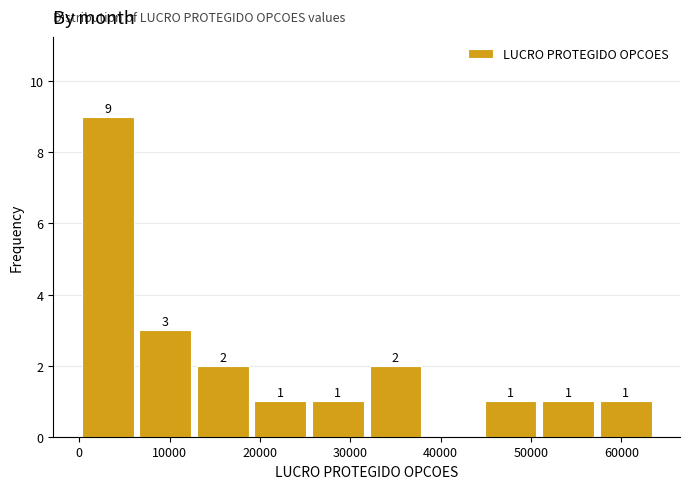

Which range on the x-axis has the tallest bar?

0 to 7000